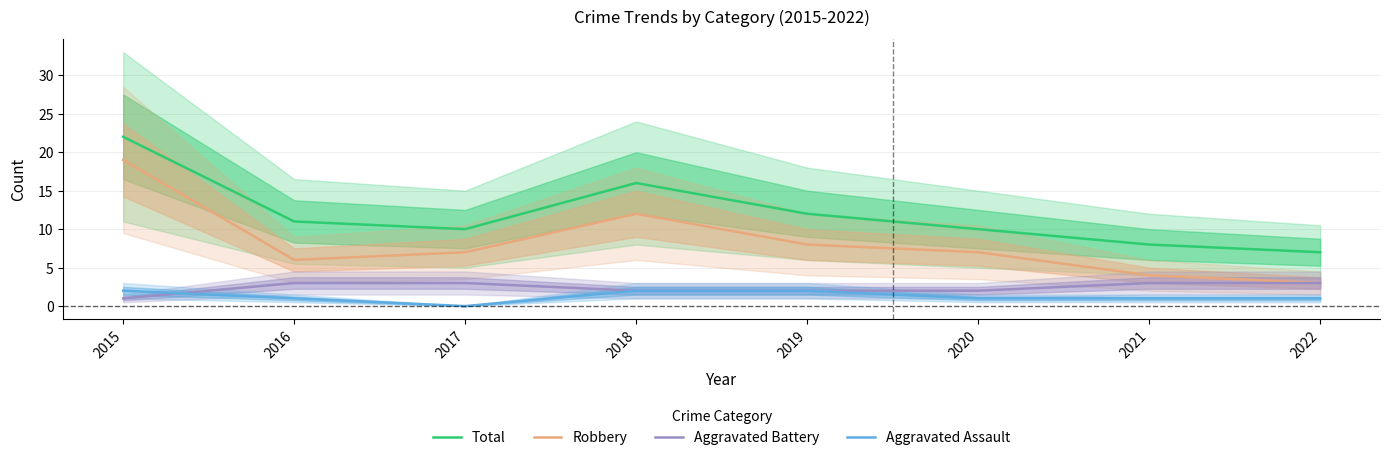

Rank the categories by Robbery value from highest to lowest.

2015, 2018, 2019, 2017, 2020, 2016, 2021, 2022